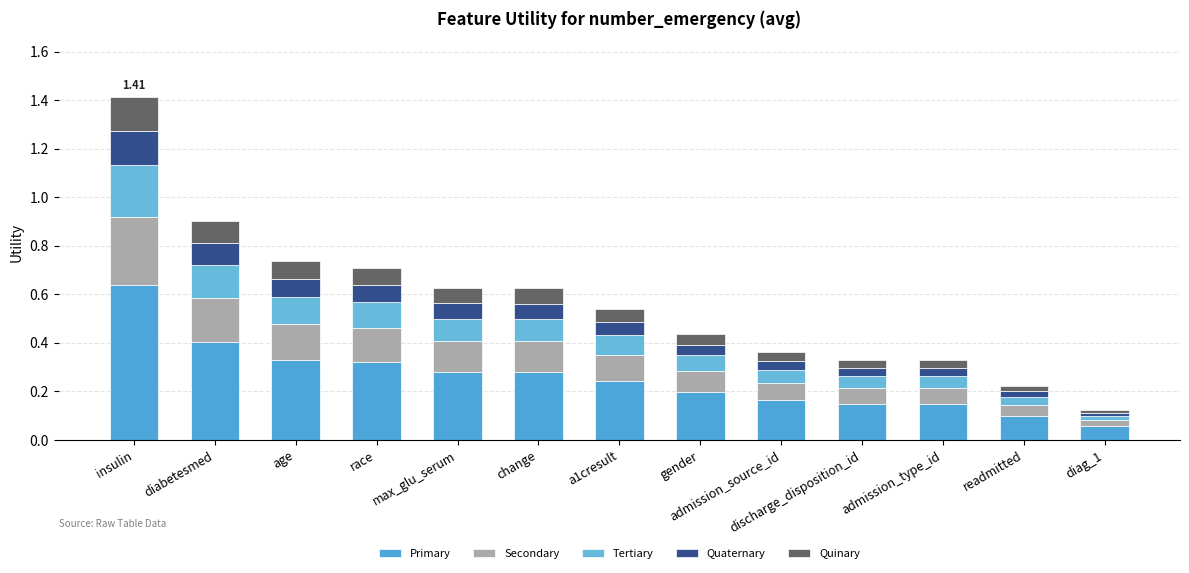

What is the average value of the Quinary series?

0.1